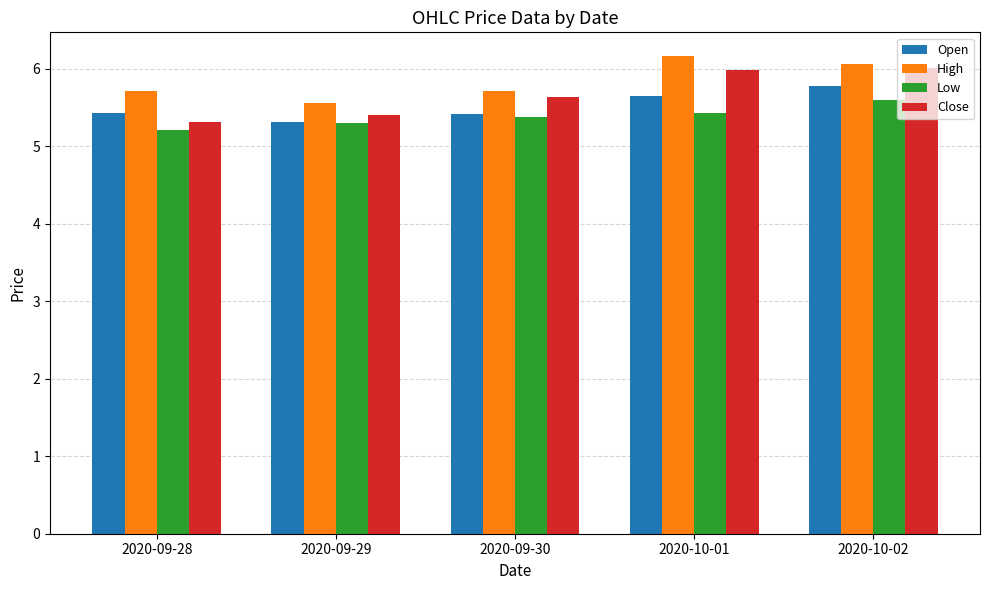

Is the value of Open at 2020-09-29 greater than the value of High at 2020-10-01?

No